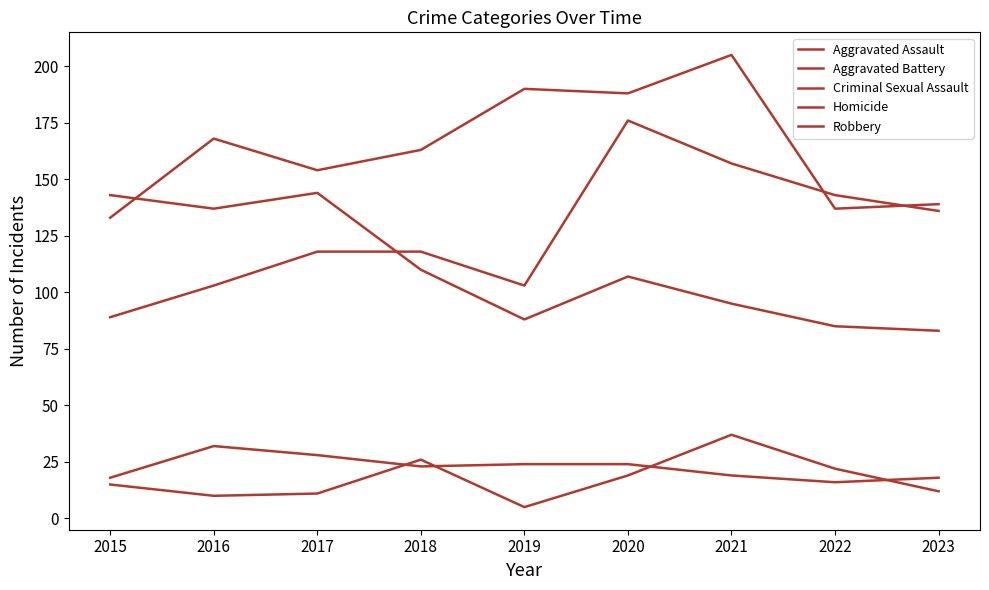

In Aggravated Battery, how many points are higher than both neighbors (excluding endpoints)?

3